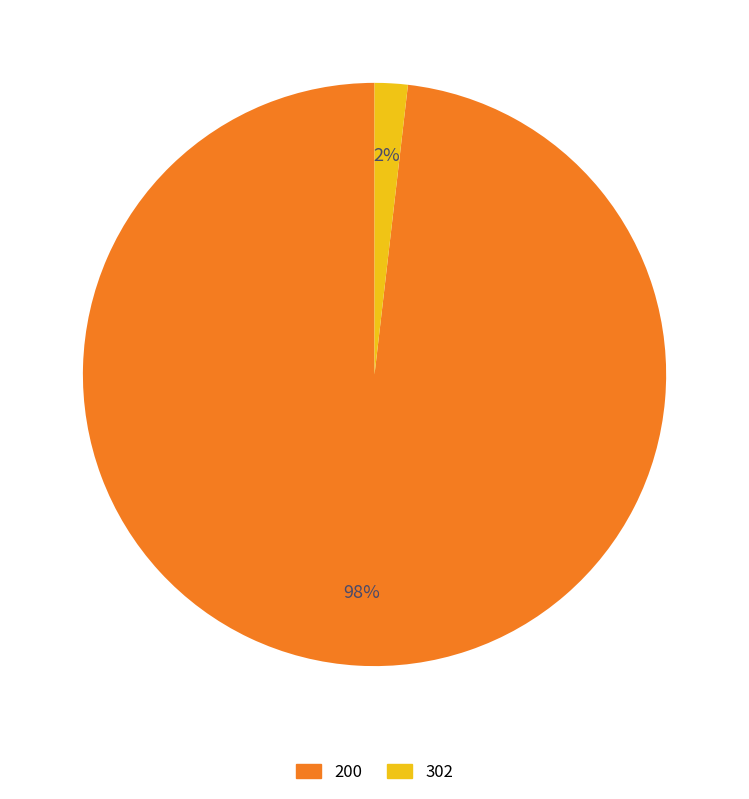

Is there any slice that represents more than half of the pie?

Yes